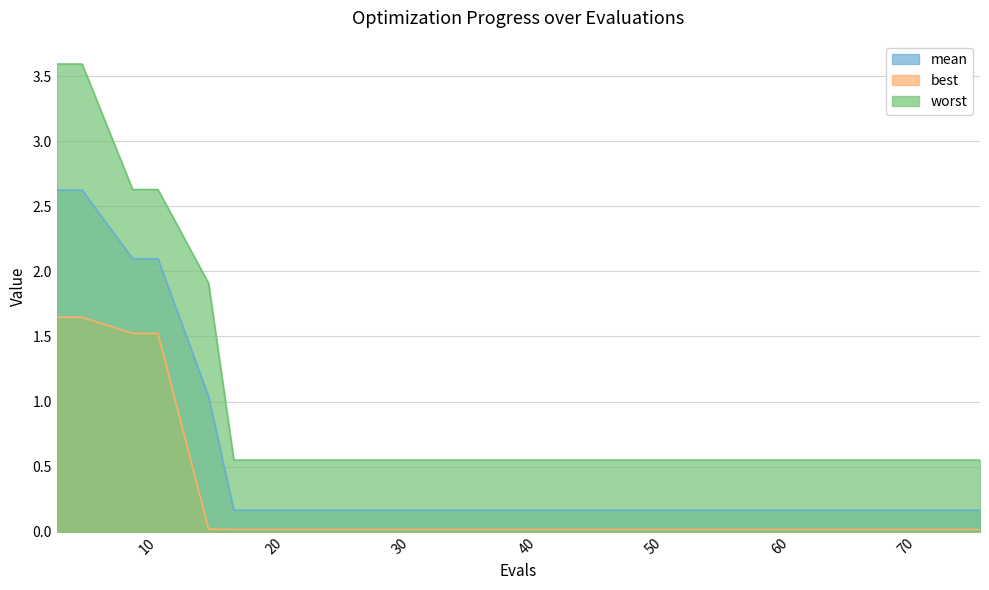

How many lines are shown in the chart?

3